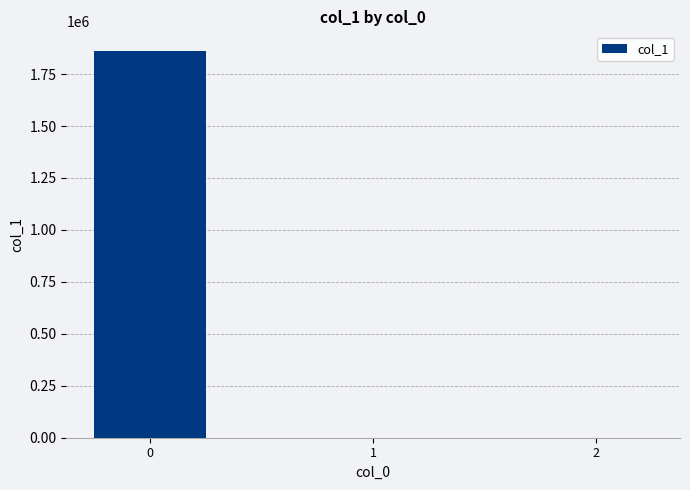

What is the maximum value shown in the chart?

1862634.7